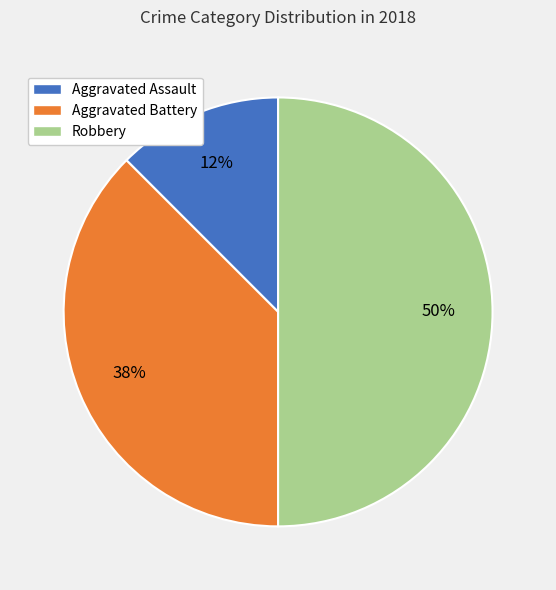

To the nearest percent, what is the average slice percentage?

33%